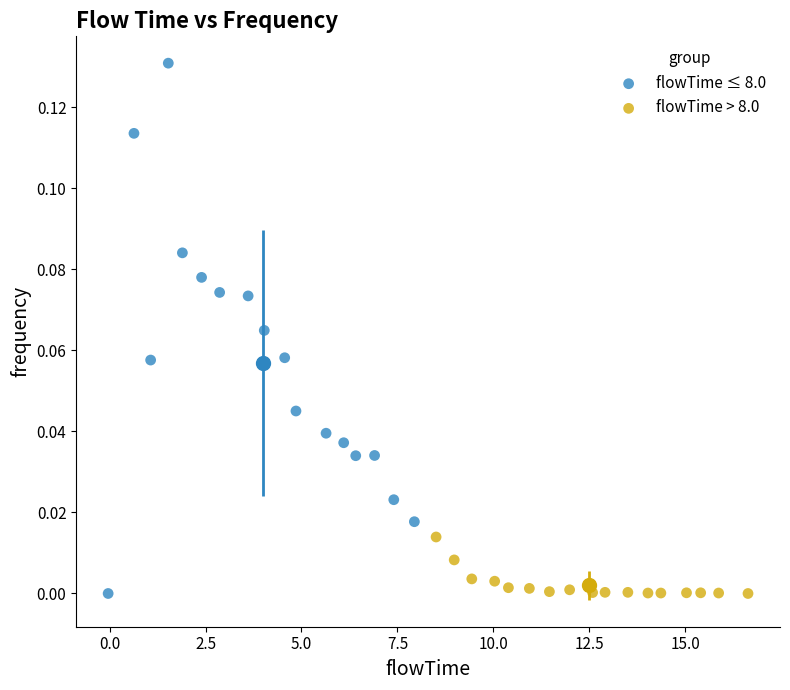

Which series has the largest Y range (max minus min)?

flowTime ≤ 8.0